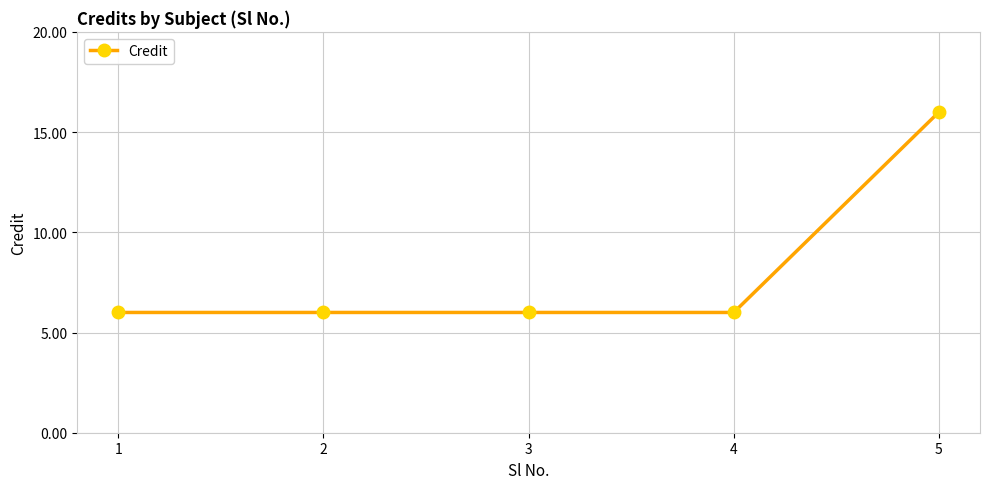

How many distinct data groups are displayed?

1